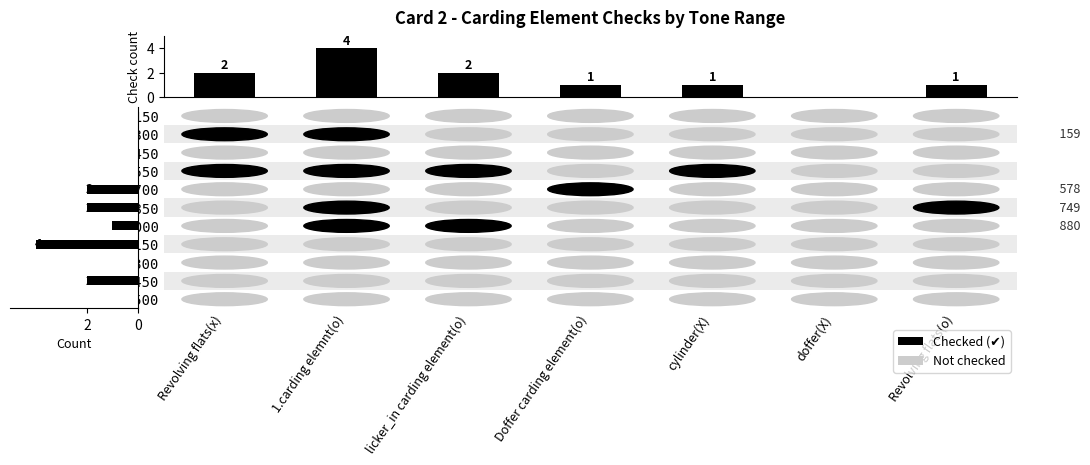

How many series are shown in this chart?

11